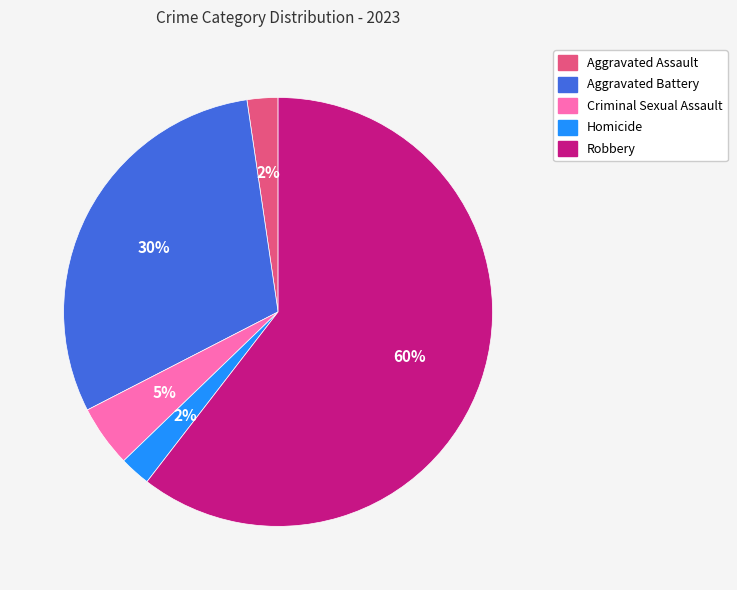

Is there a majority slice in this chart?

Yes